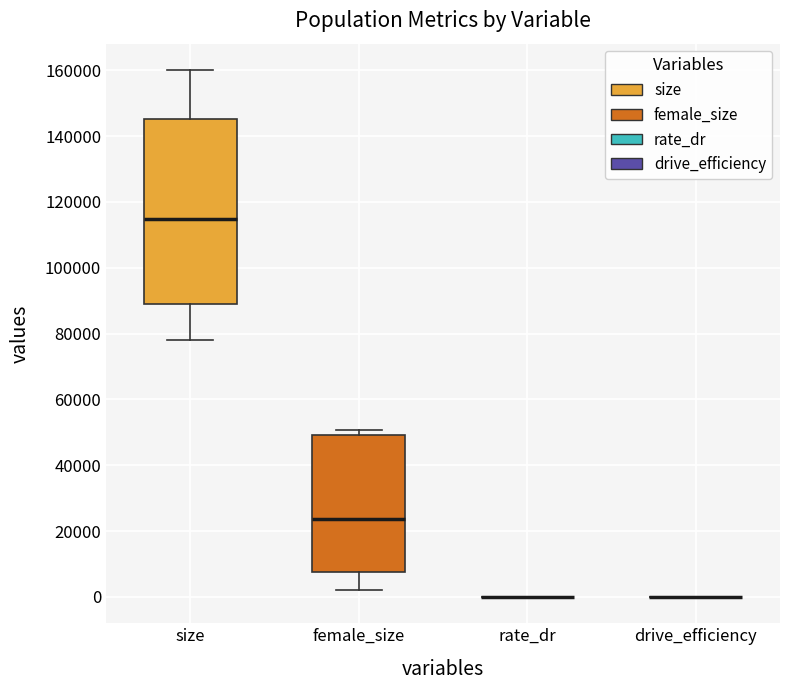

Reading left to right, transcribe this box plot: for each box, give where its median line is, the range the box spans, and where its two whiskers end, as read against the y-axis. The values are not printed on the chart, so give them approximately, as read against the axis.

size: median 114000, box 90000 to 146000, whiskers 78000 to 160000
female_size: median 24000, box 8000 to 50000, whiskers 2000 to 50000 (just above the box's upper edge)
rate_dr: box collapsed to a line at 0, whiskers 0 to 0
drive_efficiency: box collapsed to a line at 0, whiskers 0 to 0